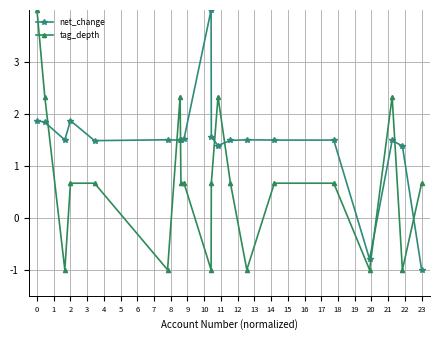

Which series ends up on top after the final intersection of tag_depth and net_change?

tag_depth